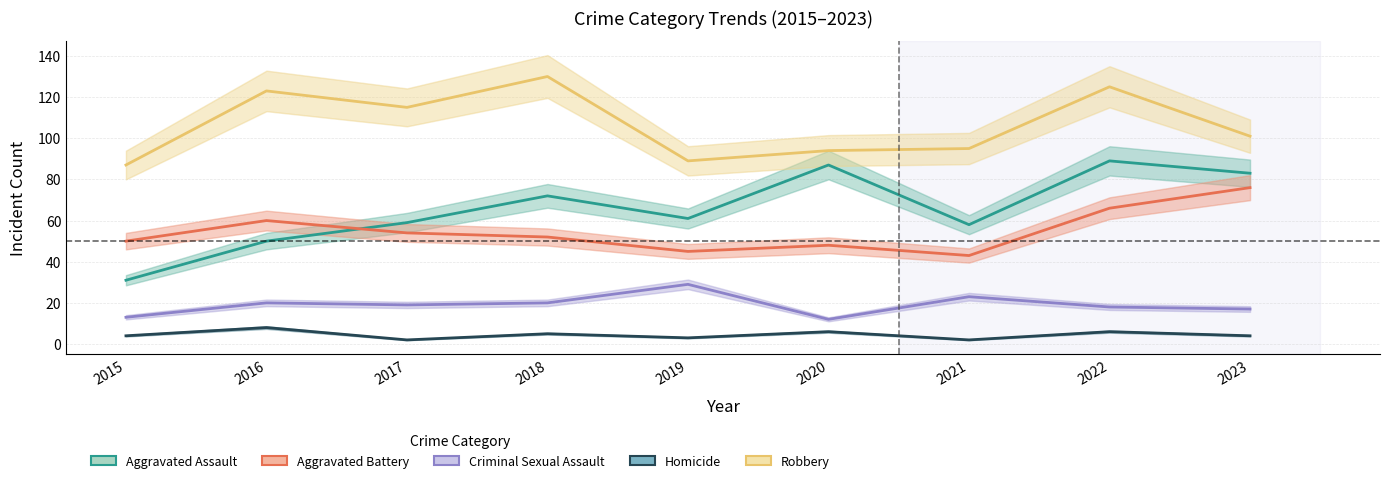

Which has a higher value, 2016 or 2021?

2021